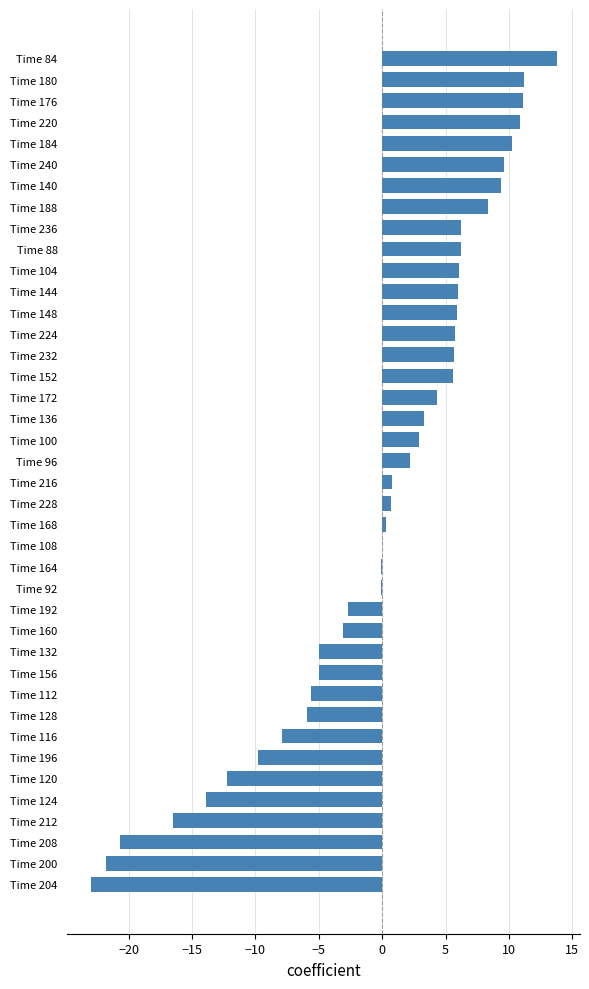

What is the average value?

-0.2